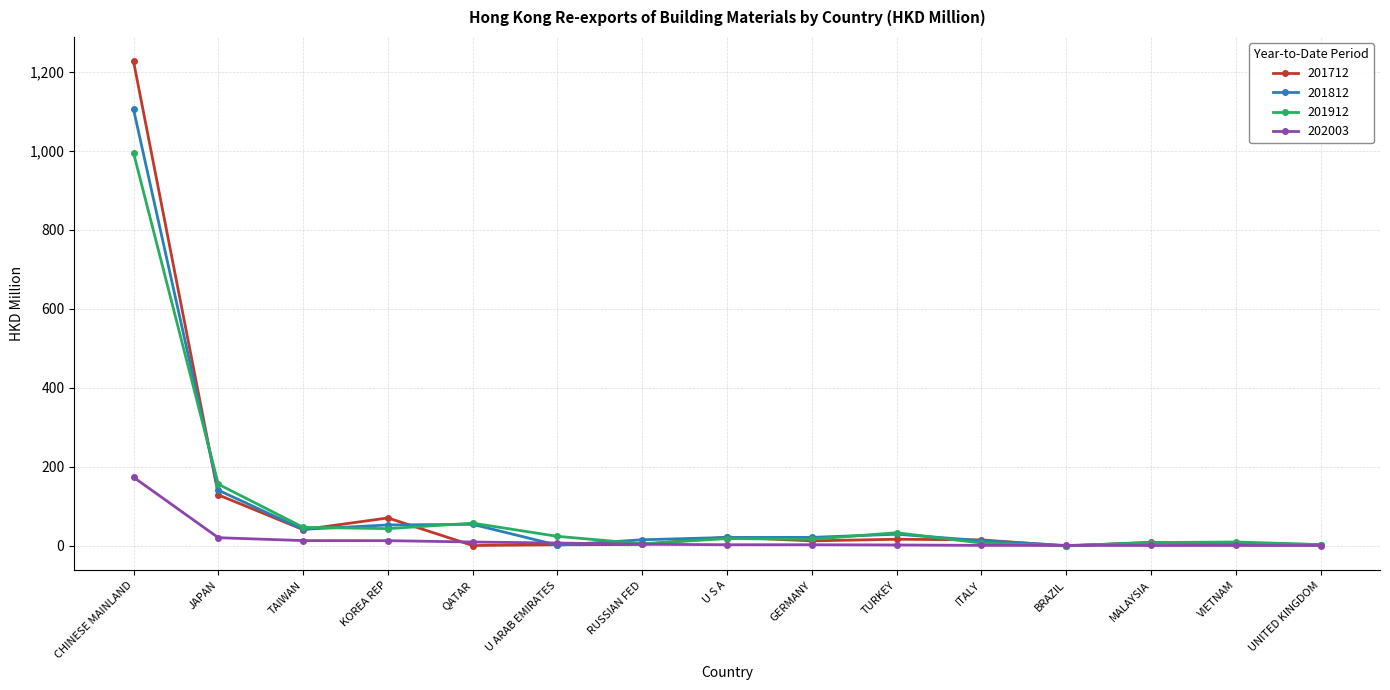

How many lines are shown in the chart?

4